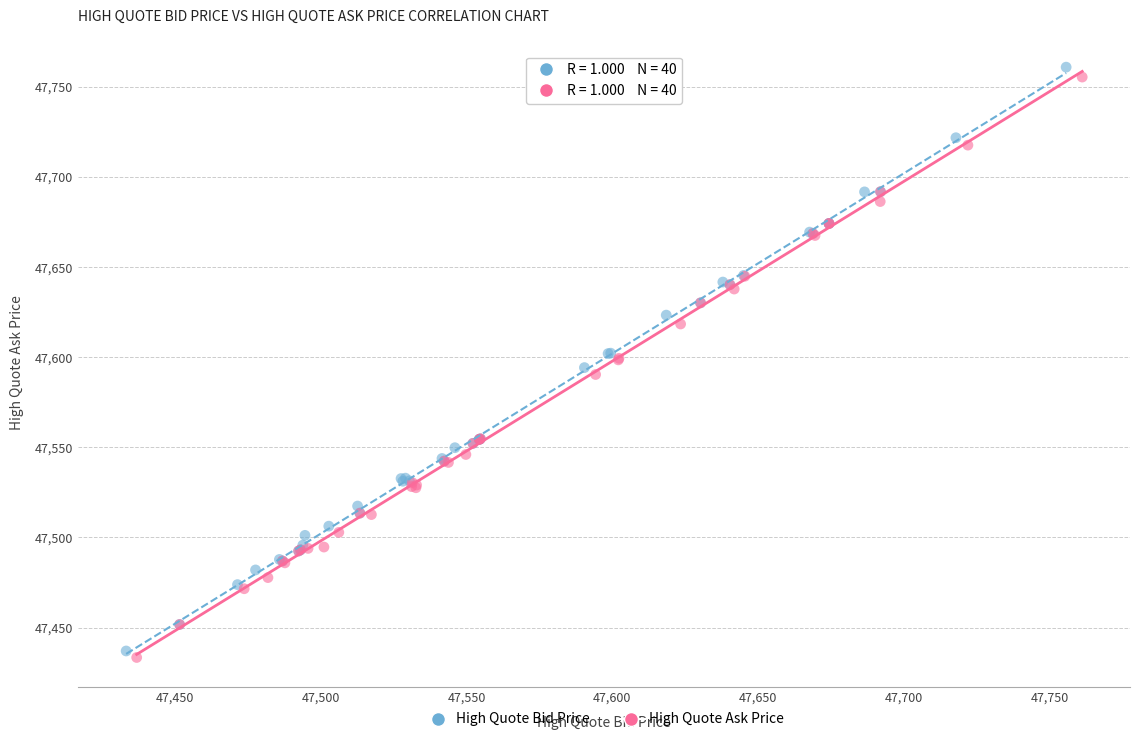

Which series reaches the maximum Y coordinate?

High Quote Bid Price